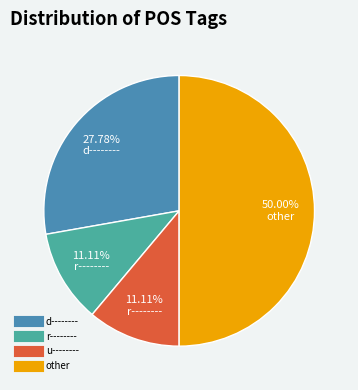

What is the total percentage of other and d--------?

77.8%